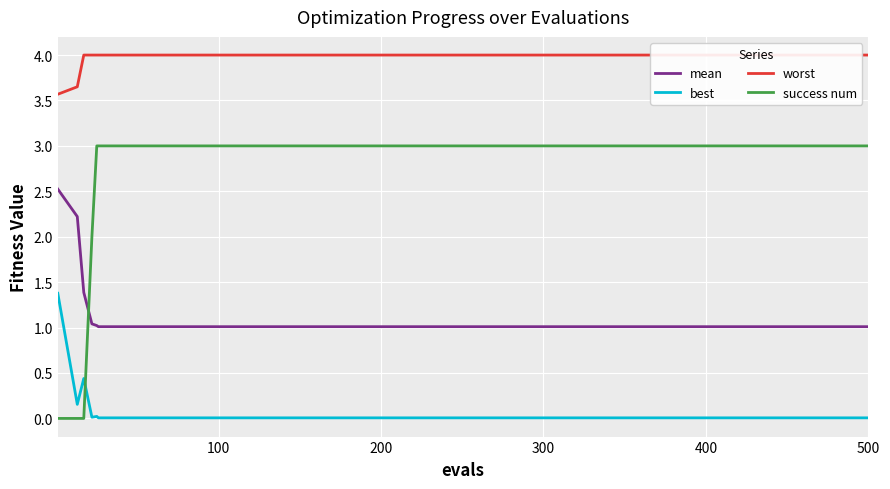

Which series has the largest total across all categories?

worst